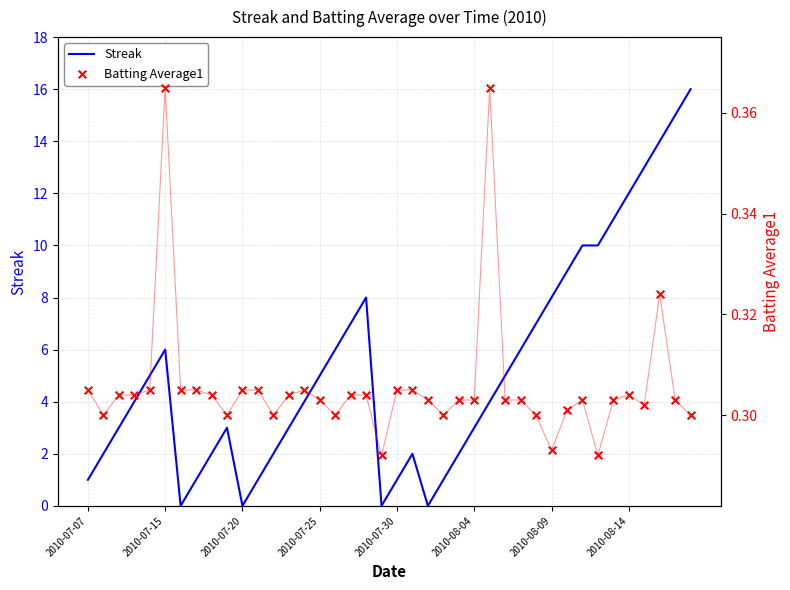

Which series has the widest spread of Y values?

Streak